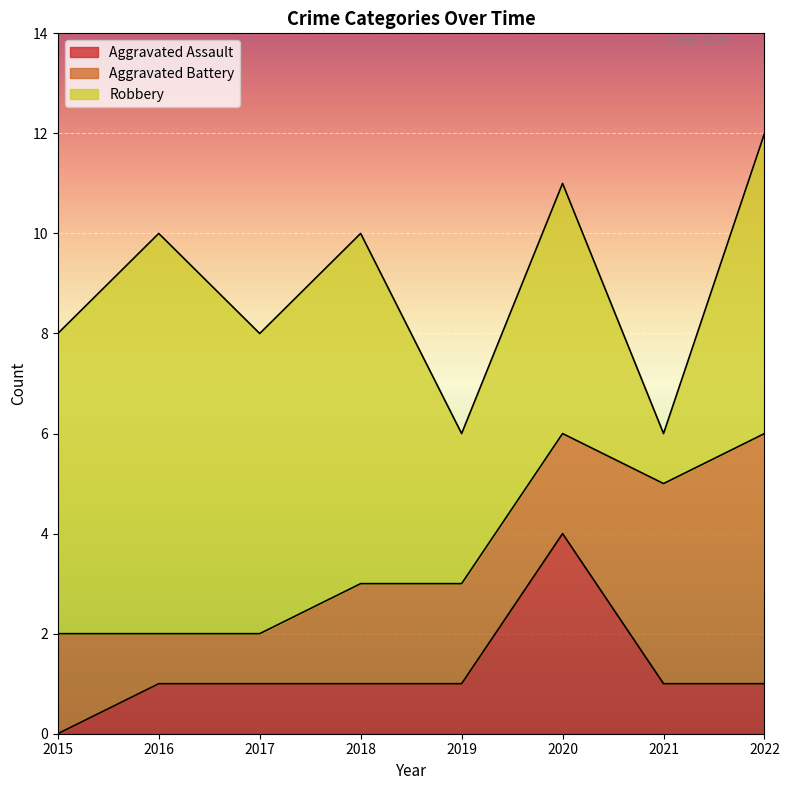

Reading right to left, list all the values displayed in this chart.

Aggravated Assault: 2022=1	2021=1	2020=4	2019=1	2018=1	2017=1	2016=1	2015=0
Aggravated Battery: 2022=5	2021=4	2020=2	2019=2	2018=2	2017=1	2016=1	2015=2
Robbery: 2022=6	2021=1	2020=5	2019=3	2018=7	2017=6	2016=8	2015=6